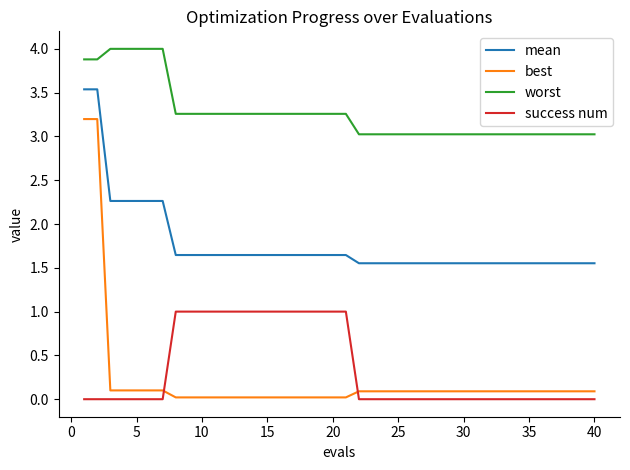

What is the maximum value for best?

3.2